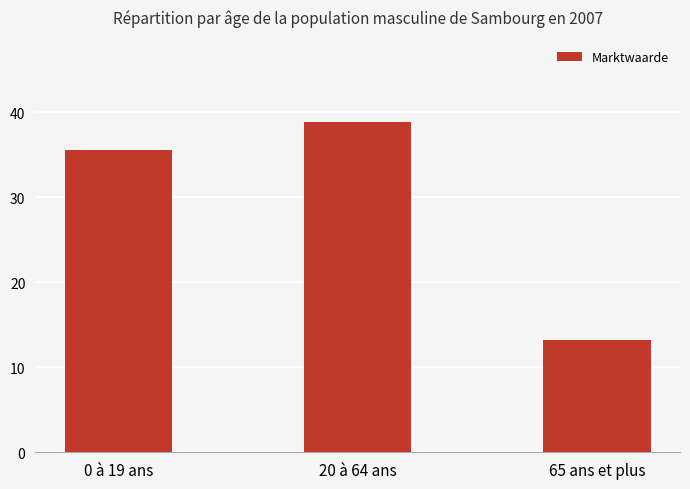

Which has a higher value, 20 à 64 ans or 65 ans et plus?

20 à 64 ans